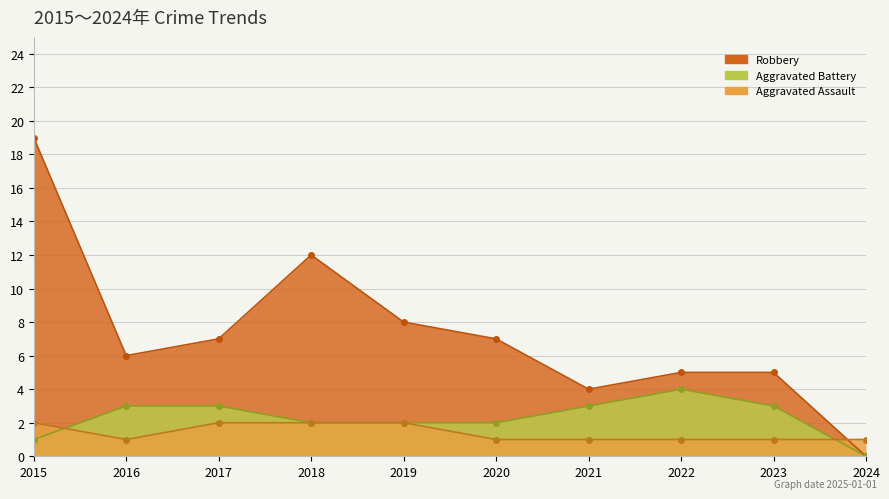

Count the Aggravated Assault values in the range 1 to 2.

10